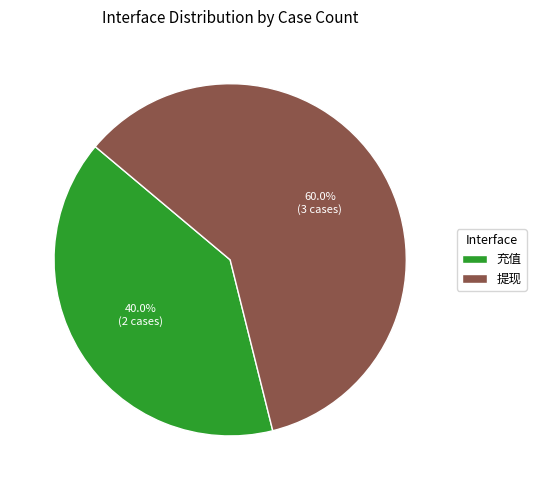

The 充值 slice represents 54% of the pie. True or false?

False